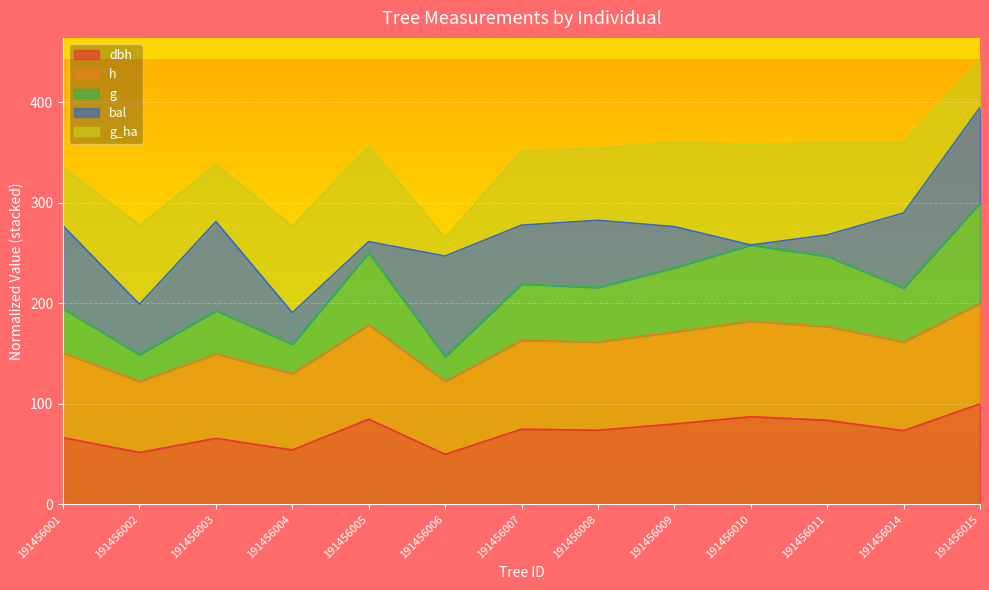

True or false: h has a value of 150.7 at 191456001.

True